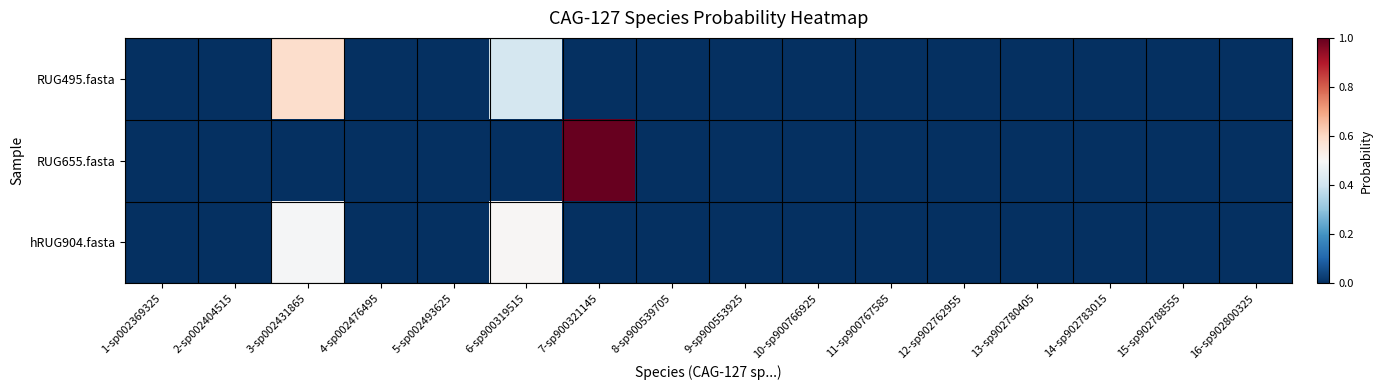

What is the maximum value shown in the chart?

1.0